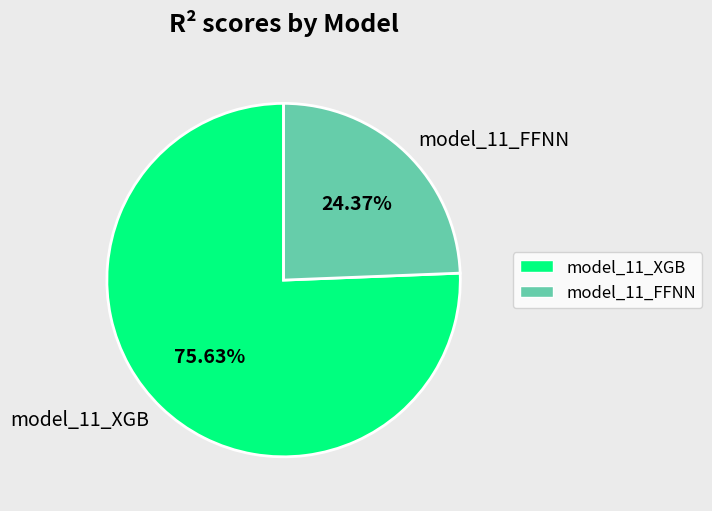

True or false: model_11_FFNN accounts for 24% of the total.

True